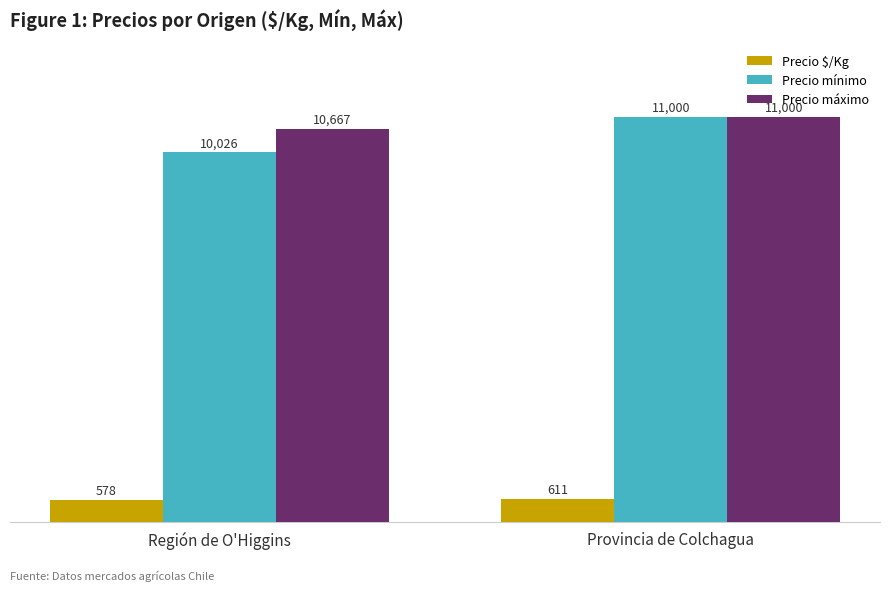

What is the label of the 1st bar from the left?

Región de O'Higgins